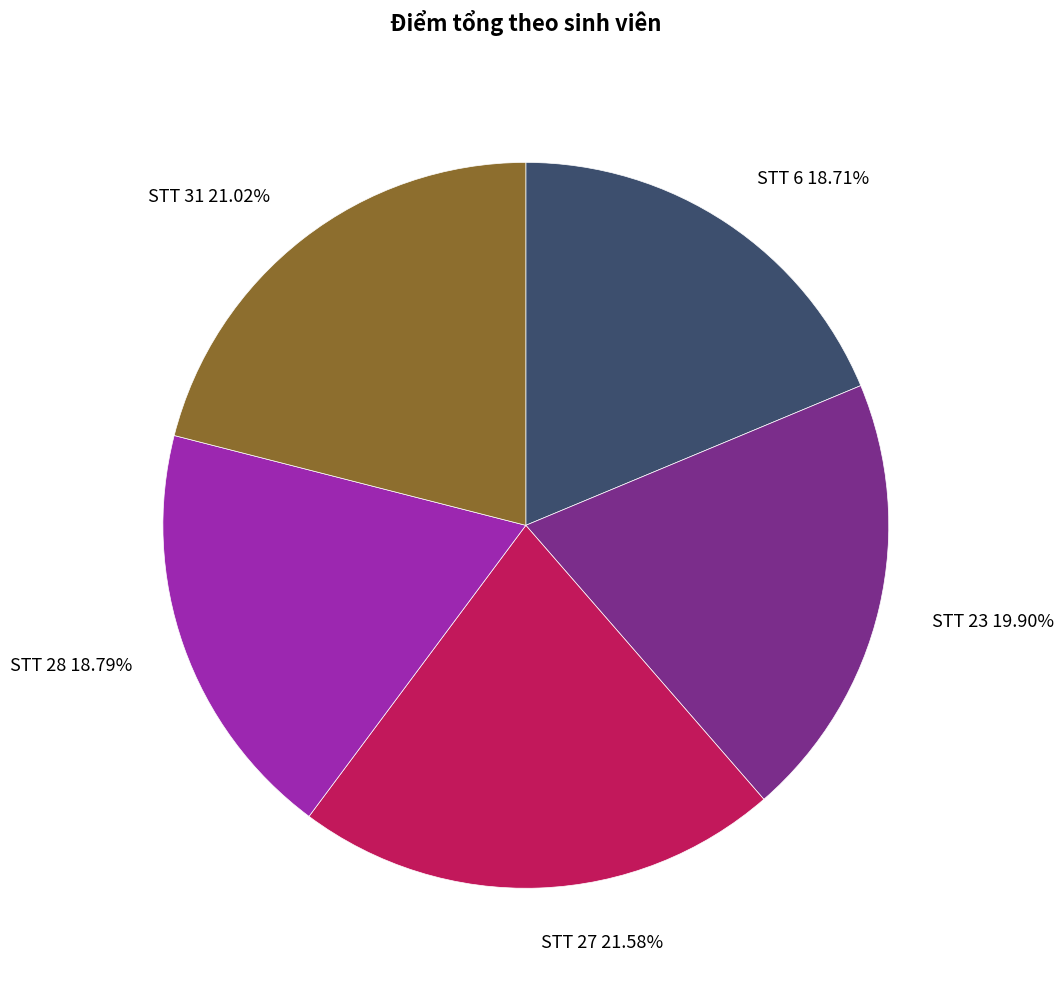

How many slices are in this pie chart?

5